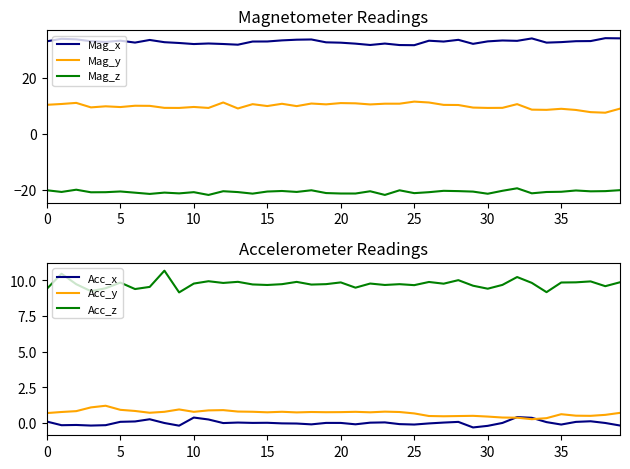

What is the sum of all Mag_y values?

392.5